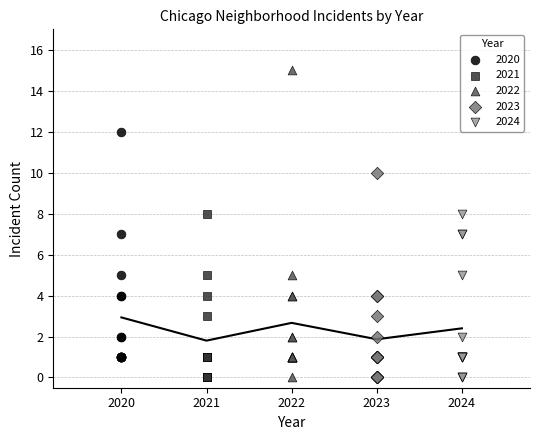

Which series has the widest spread of Y values?

2022